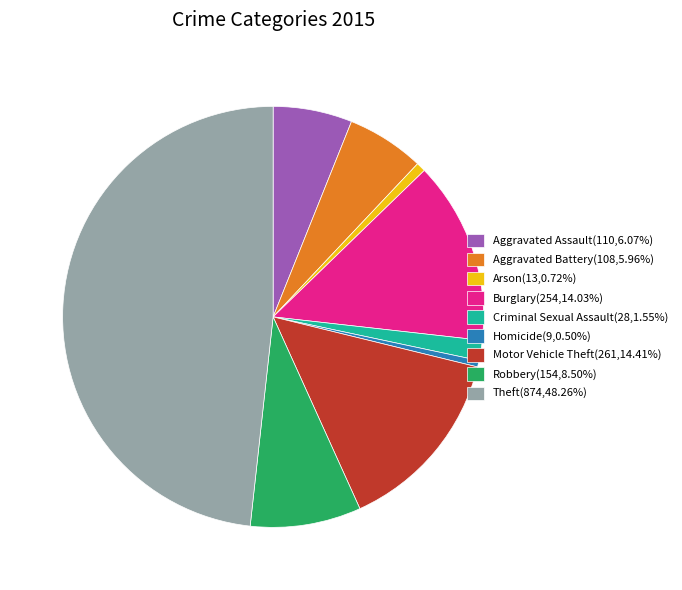

Count the number of slices in the pie.

9